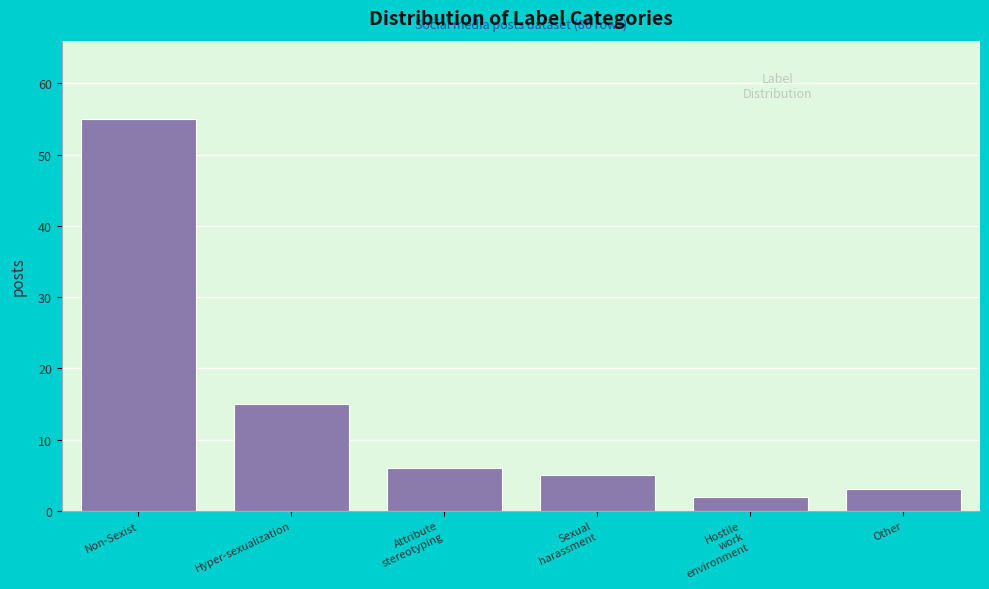

Reading left to right, extract all data points from this chart.

55	15	6	5	2	3